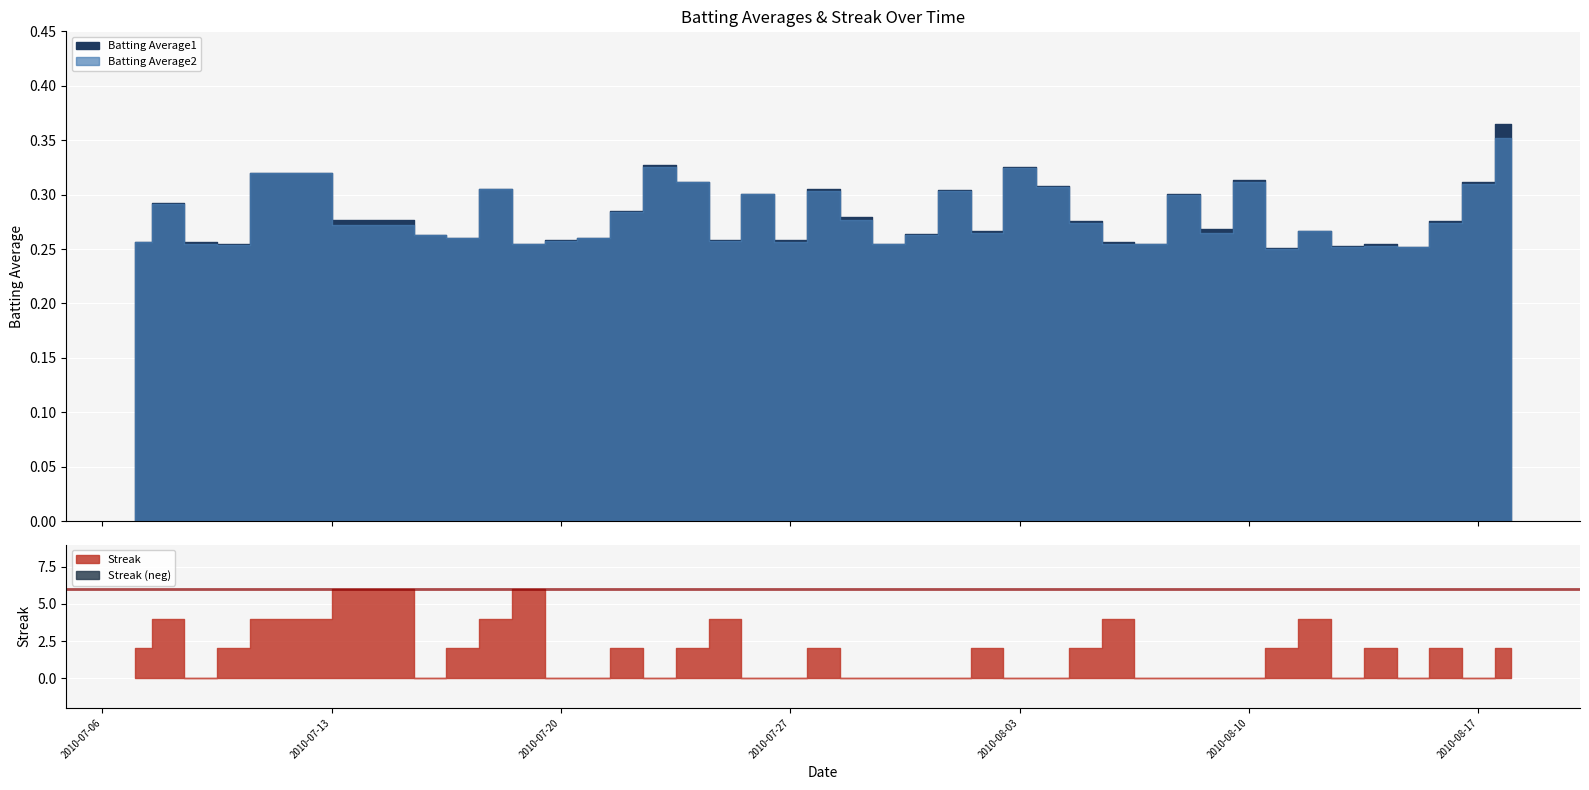

At which label does Batting Average1 reach its minimum?

2010-08-11